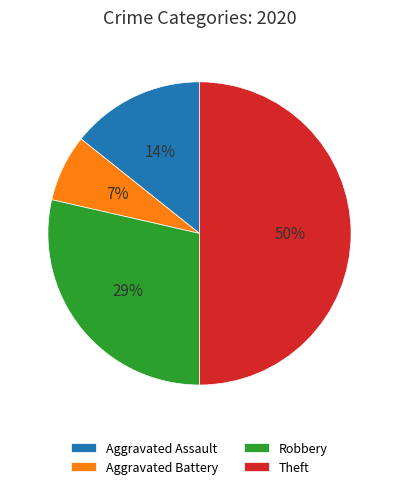

Which category has the biggest portion of the pie?

Theft